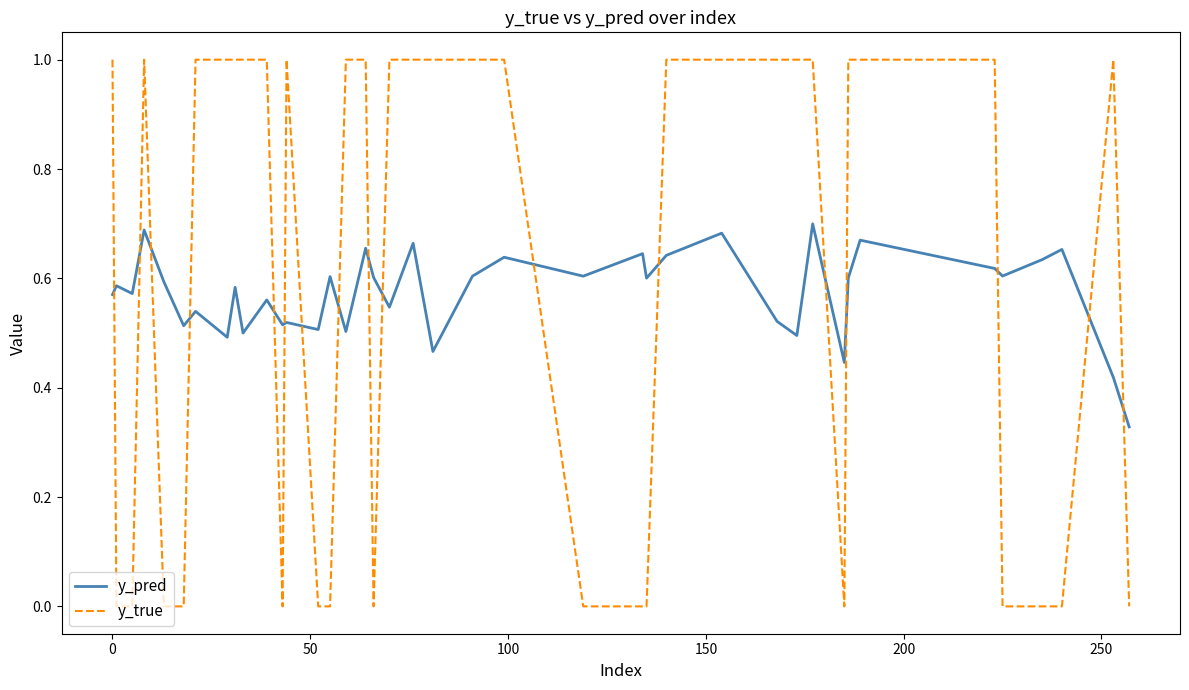

True or false: y_true and y_pred cross at least once.

True